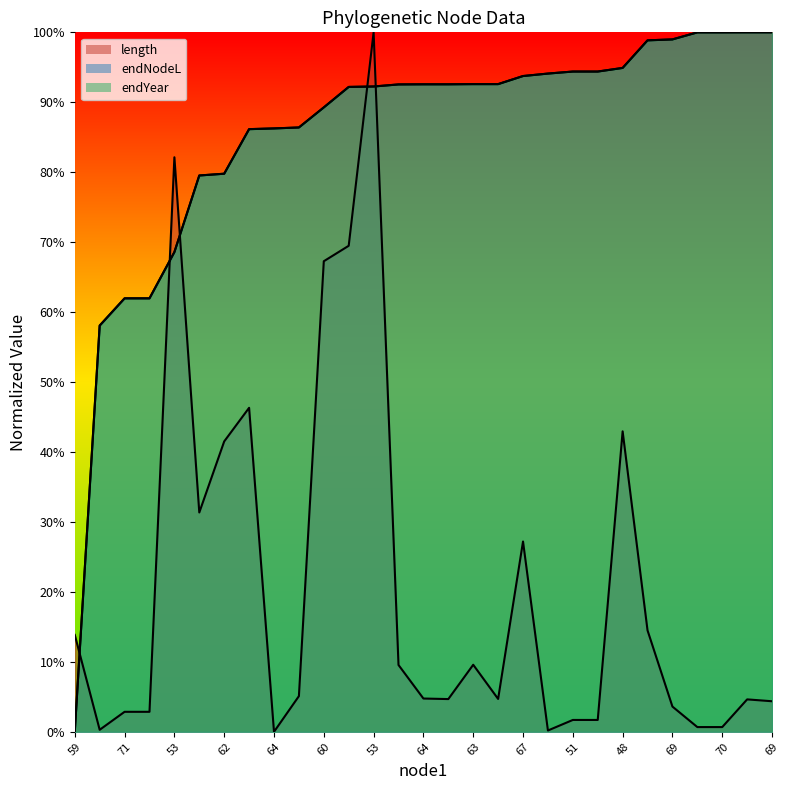

Is the value of length at 53 greater than the value of endYear at 67?

Yes